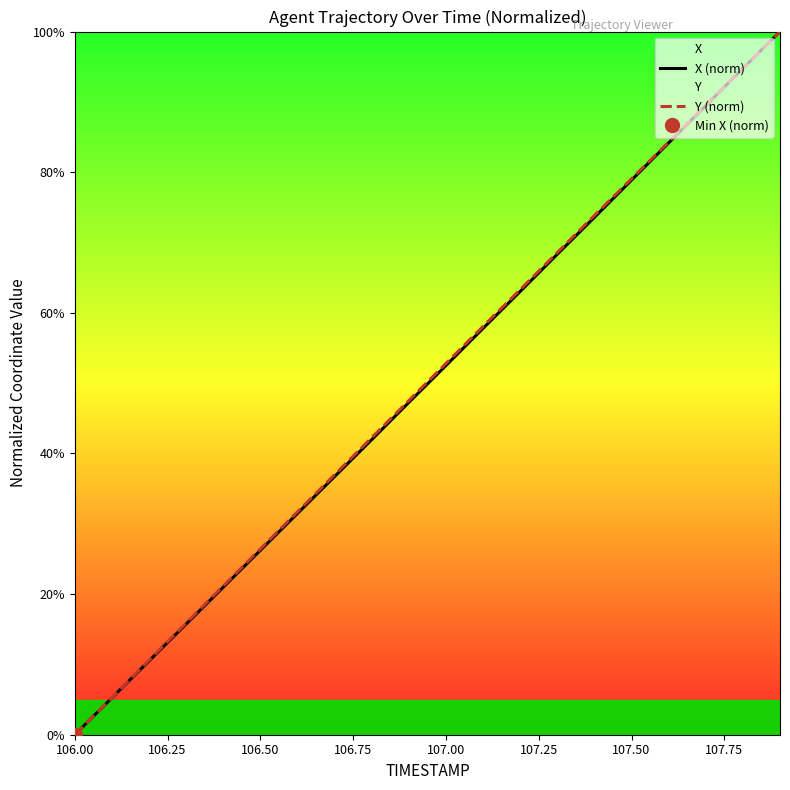

What is the difference between the maximum and minimum values in the Y (norm) series?

100.0